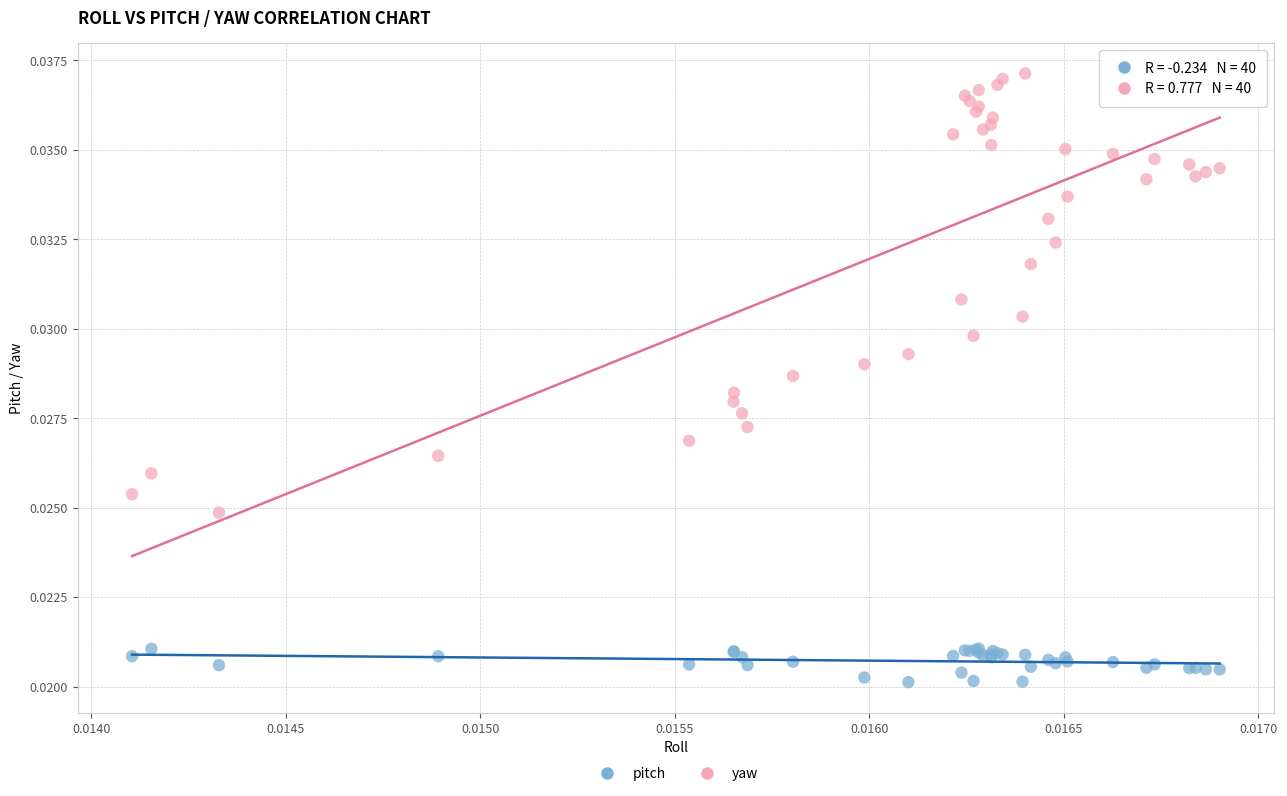

What are all the series names shown in the legend?

pitch, yaw